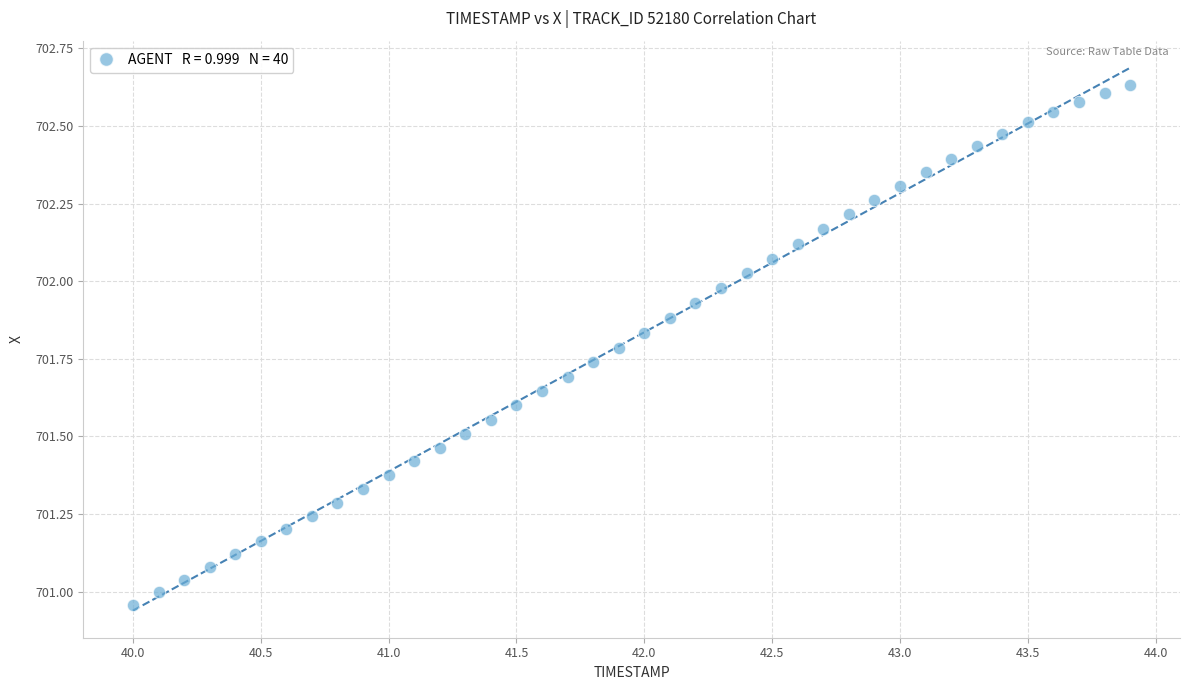

Count the number of points in this scatter plot.

40